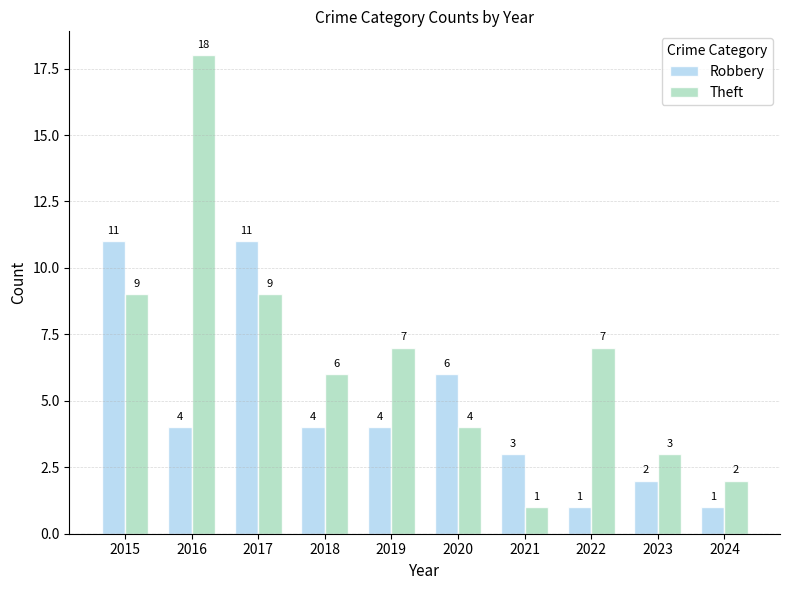

What is the highest value of the Theft series?

18